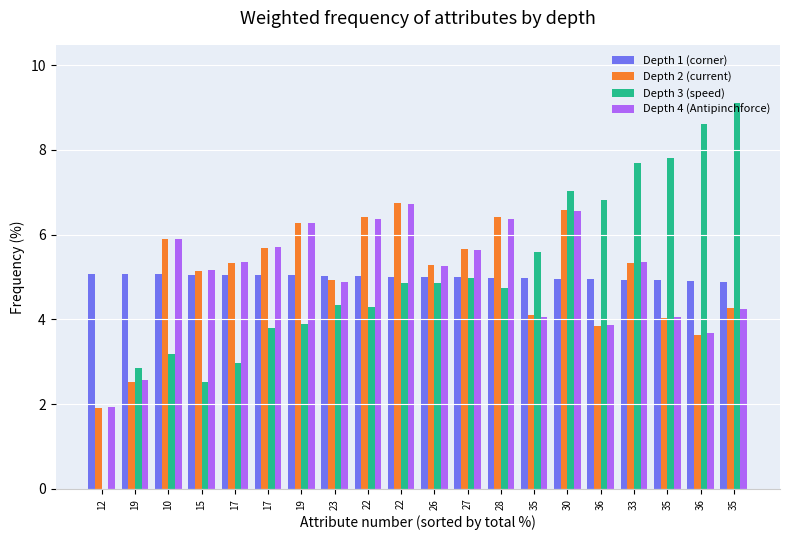

Reading left to right, list all the values displayed in this chart.

Depth 1 (corner): 12=5.1	19=5.1	10=5.1	15=5.1	17=5.1	17=5.0	19=5.0	23=5.0	22=5.0	22=5.0	26=5.0	27=5.0	28=5.0	35=5.0	30=5.0	36=5.0	33=4.9	35=4.9	36=4.9	35=4.9
Depth 2 (current): 12=1.9	19=2.5	10=5.9	15=5.1	17=5.3	17=5.7	19=6.3	23=4.9	22=6.4	22=6.8	26=5.3	27=5.7	28=6.4	35=4.1	30=6.6	36=3.8	33=5.3	35=4.0	36=3.6	35=4.3
Depth 3 (speed): 12=0.0	19=2.9	10=3.2	15=2.5	17=3.0	17=3.8	19=3.9	23=4.3	22=4.3	22=4.9	26=4.9	27=5.0	28=4.7	35=5.6	30=7.0	36=6.8	33=7.7	35=7.8	36=8.6	35=9.1
Depth 4 (Antipinchforce): 12=1.9	19=2.6	10=5.9	15=5.2	17=5.4	17=5.7	19=6.3	23=4.9	22=6.4	22=6.7	26=5.3	27=5.6	28=6.4	35=4.1	30=6.5	36=3.9	33=5.4	35=4.1	36=3.7	35=4.2